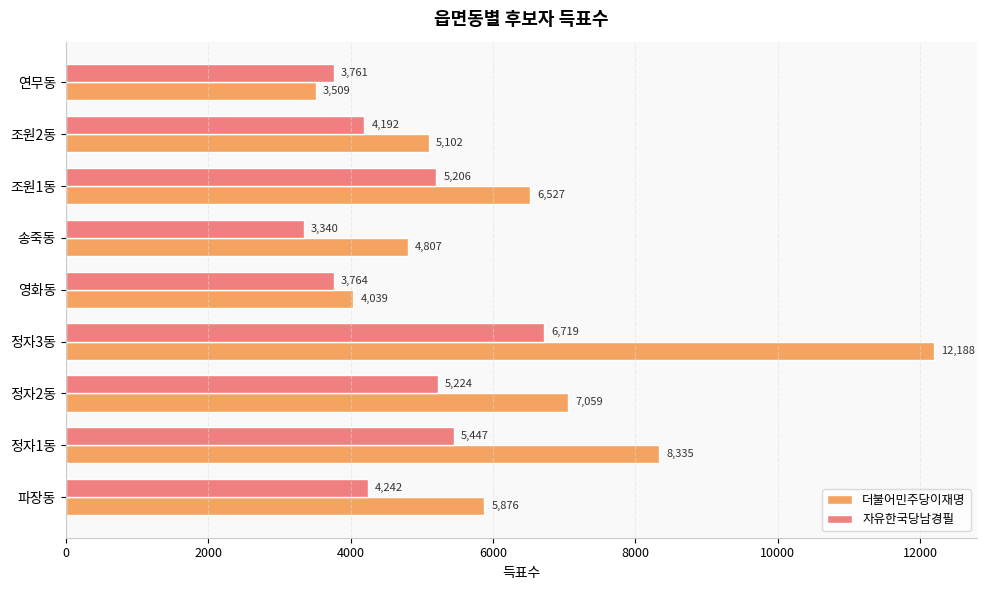

How many data points does each series have?

9